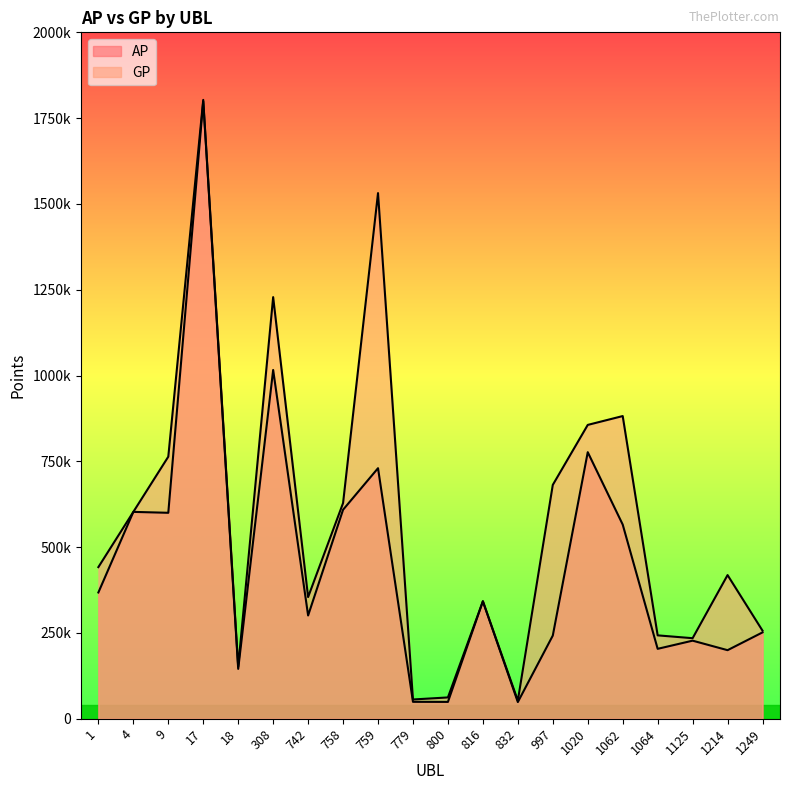

In AP, how many points are higher than both neighbors (excluding endpoints)?

7